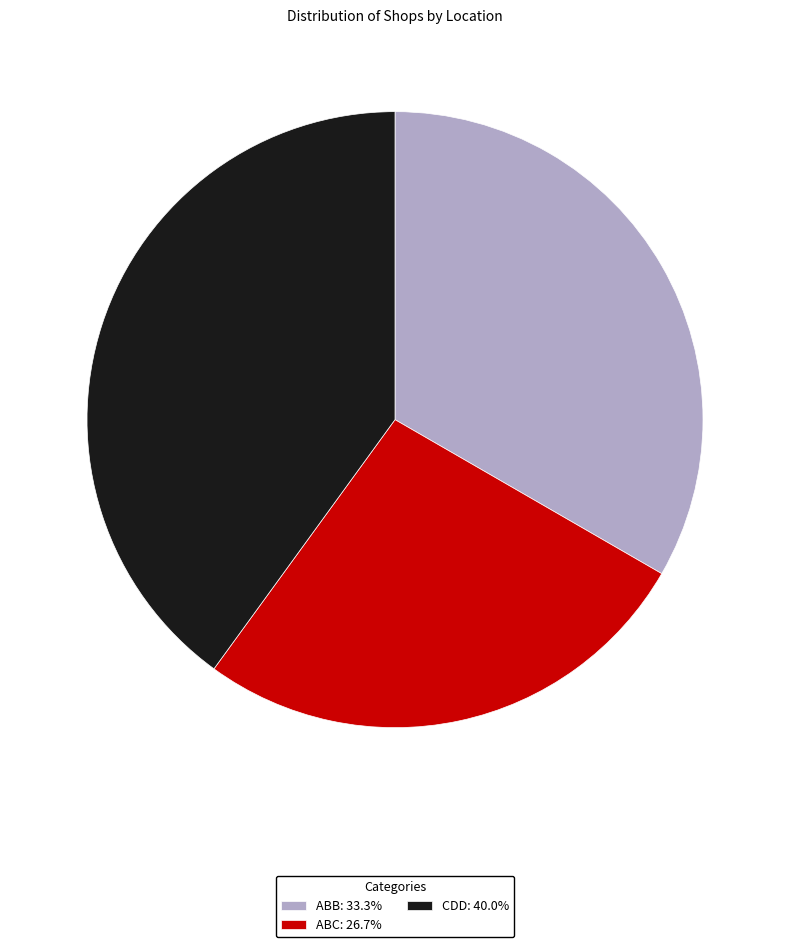

The ABB slice represents 20% of the pie. True or false?

False